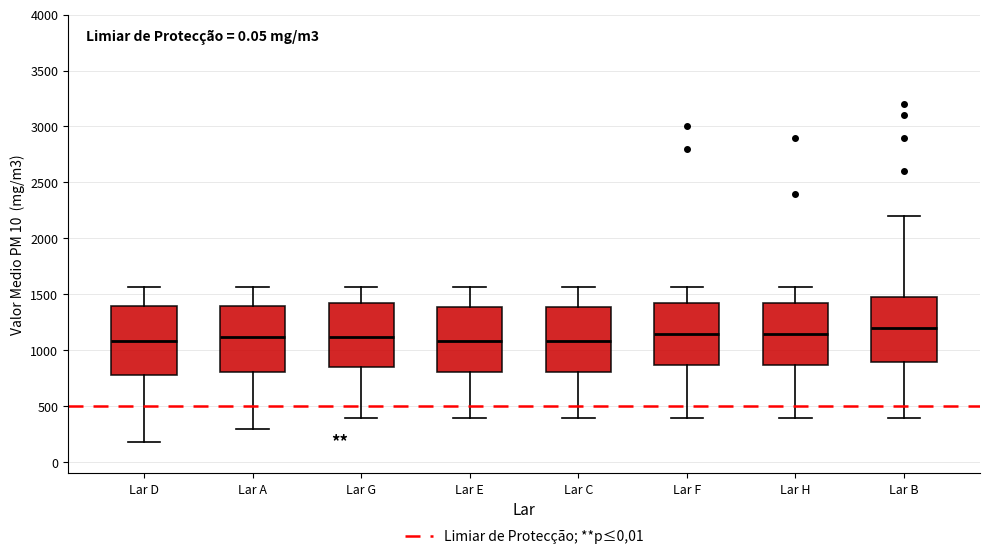

Reading left to right, transcribe this box plot: for each box, give where its median line is, the range the box spans, and where its two whiskers end, as read against the y-axis. The values are not printed on the chart, so give them approximately, as read against the axis.

Lar D: median 1100, box 800 to 1400, whiskers 200 to 1550
Lar A: median 1100, box 800 to 1400, whiskers 300 to 1550
Lar G: median 1100, box 850 to 1400, whiskers 400 to 1550
Lar E: median 1100, box 800 to 1400, whiskers 400 to 1550
Lar C: median 1100, box 800 to 1400, whiskers 400 to 1550
Lar F: median 1150, box 850 to 1400, whiskers 400 to 1550
Lar H: median 1150, box 850 to 1400, whiskers 400 to 1550
Lar B: median 1200, box 900 to 1450, whiskers 400 to 2200